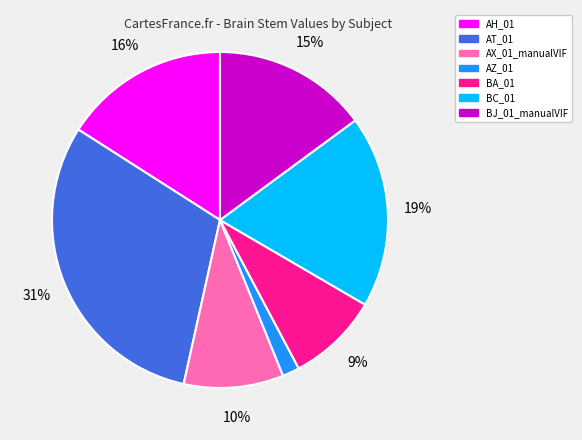

Does any single category account for the majority?

No